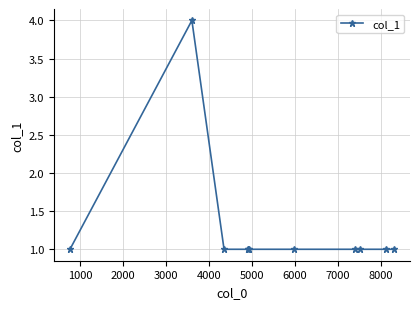

What is the sum of all values?

14